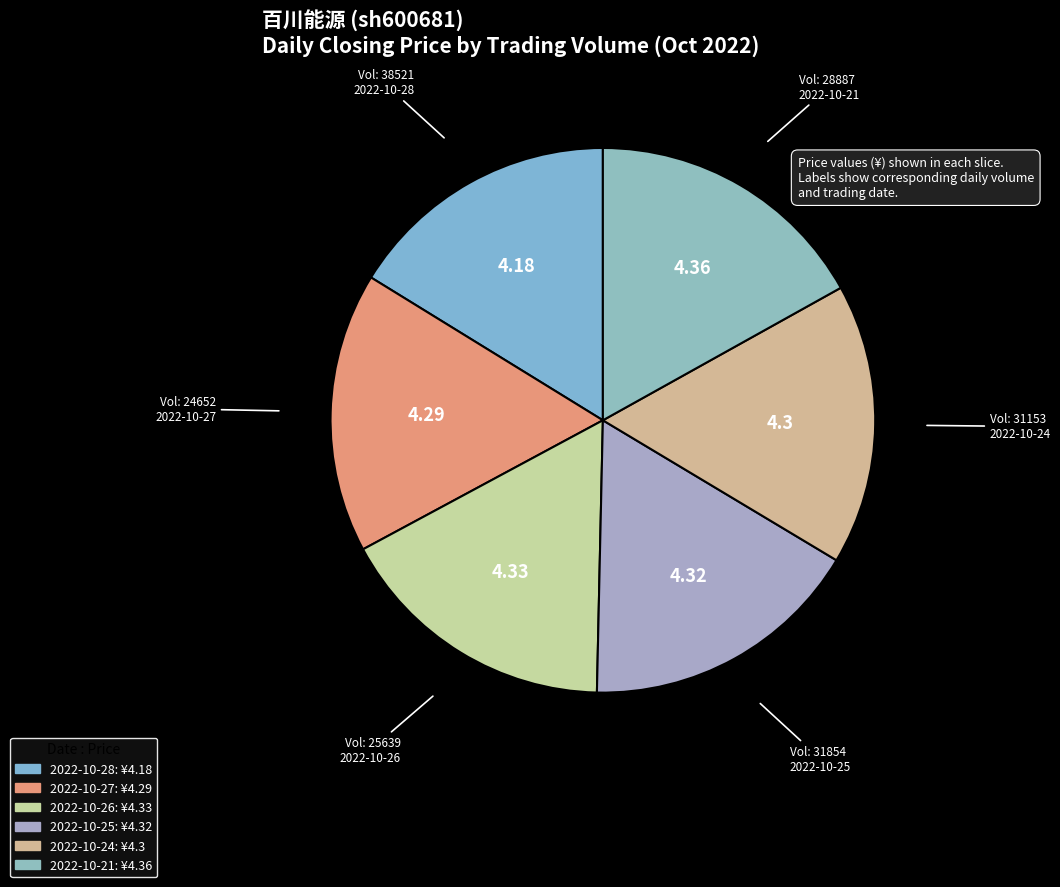

What is the largest slice in the pie chart?

28887